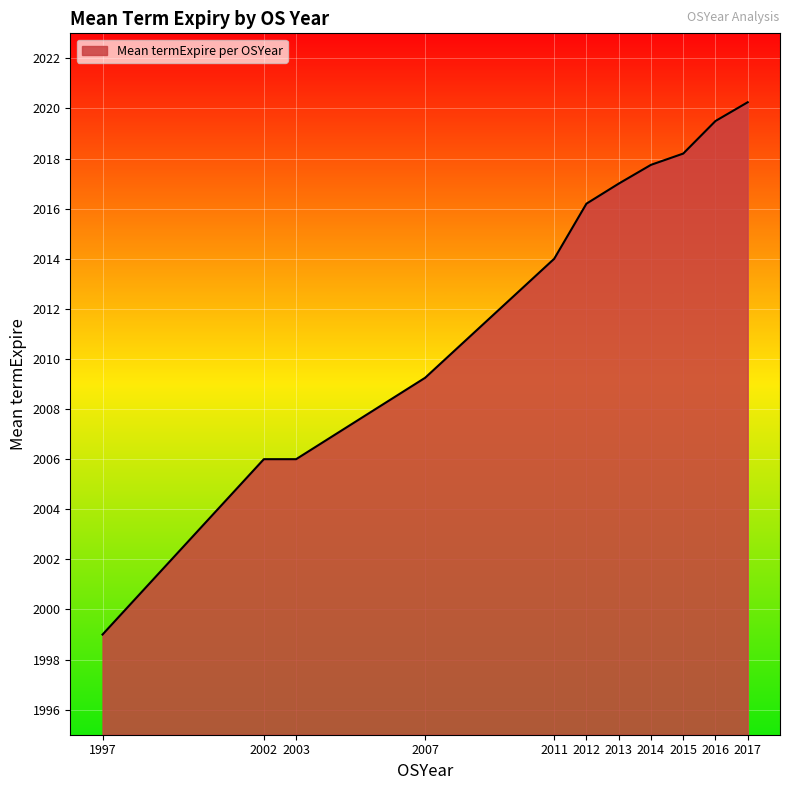

Which has a higher value, 2015 or 2014?

2015